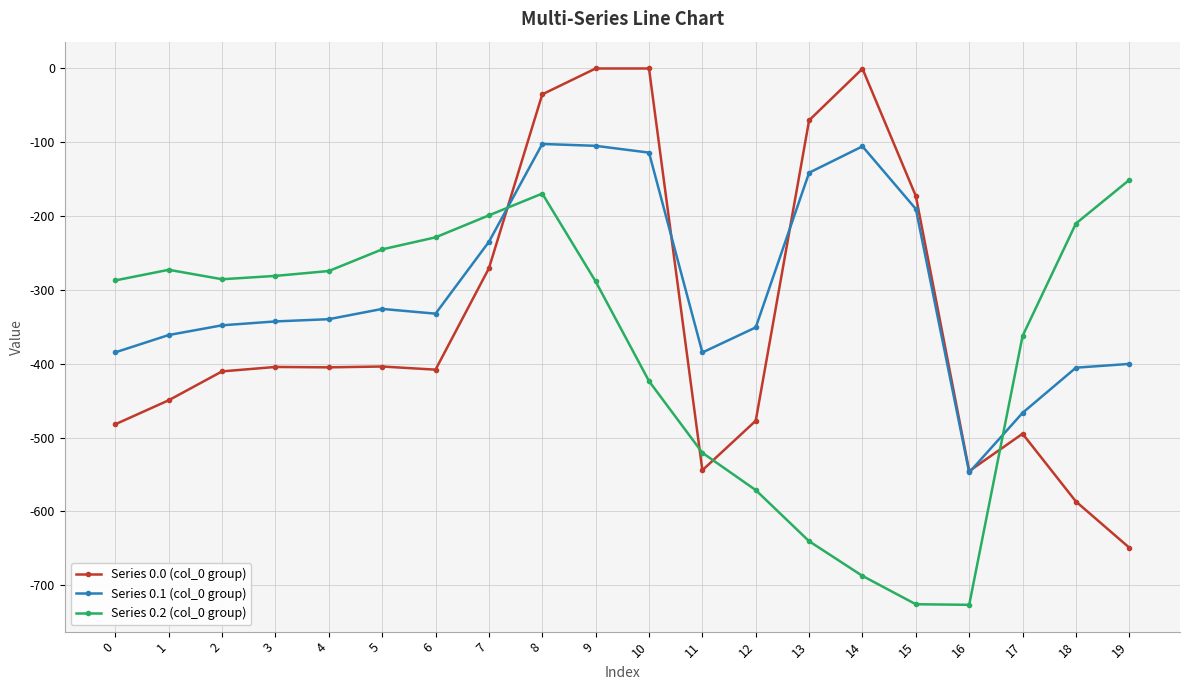

Is the value of Series 0.2 (col_0 group) at 4 greater than the value of Series 0.0 (col_0 group) at 19?

Yes